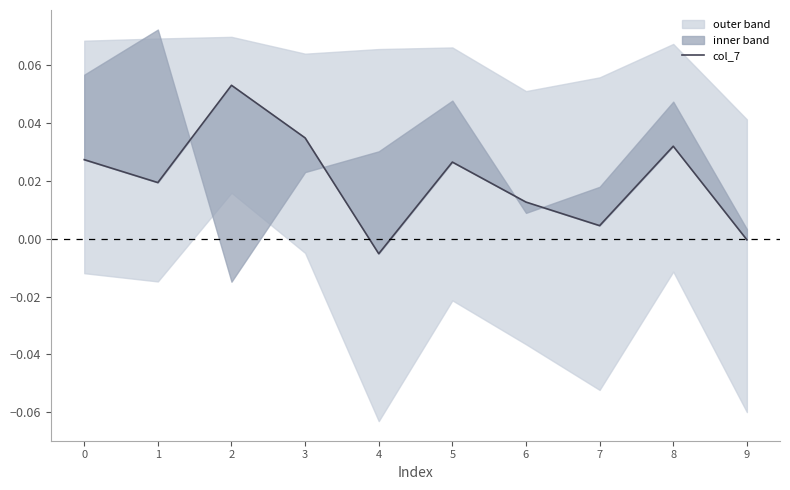

The chart shows a value of 0.0 at 5. True or false?

False